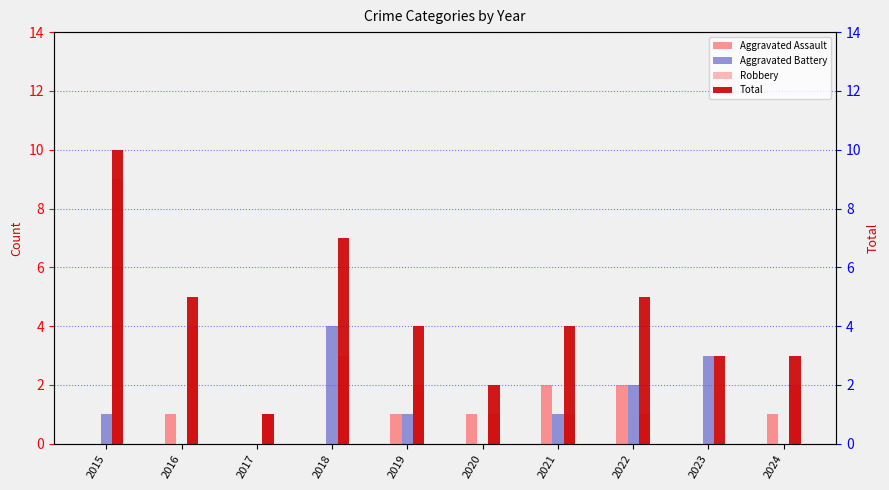

How many groups of bars are there?

10